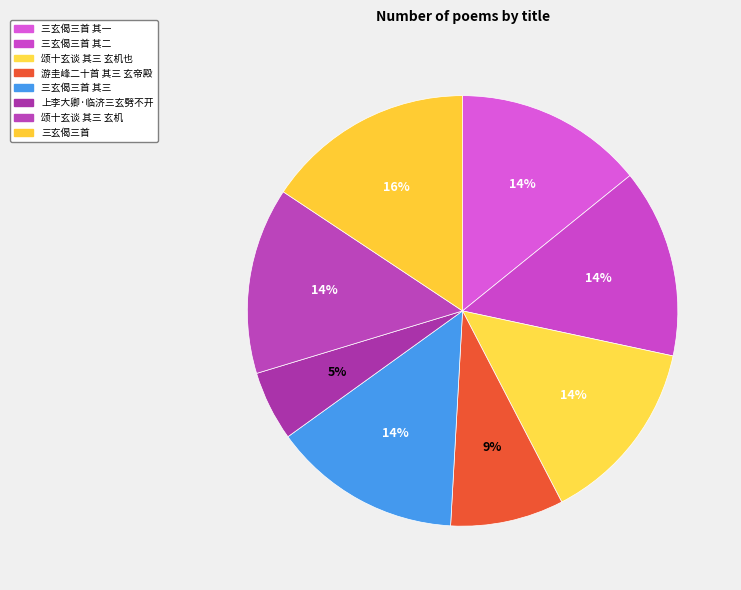

Count the number of slices in the pie.

8